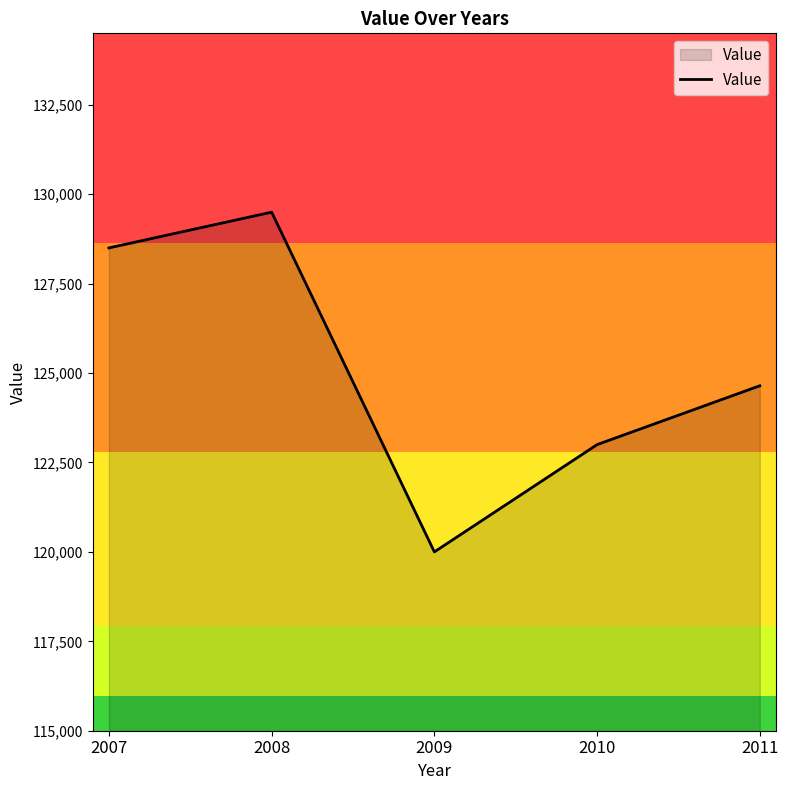

What is the sum of all values?

625645